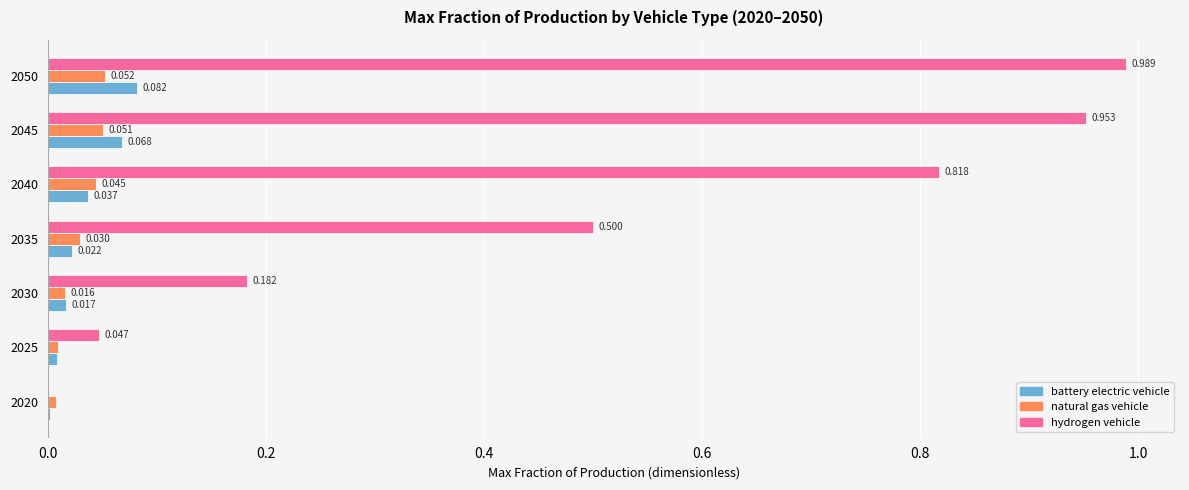

Which series has the largest total across all categories?

hydrogen vehicle